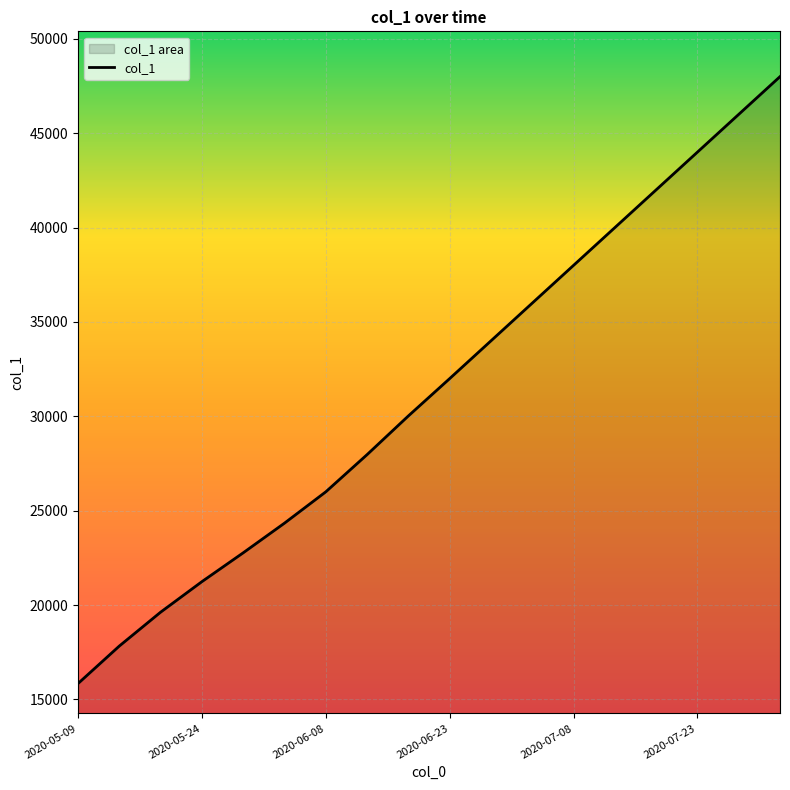

What is the difference between the maximum and minimum values?

32157.4